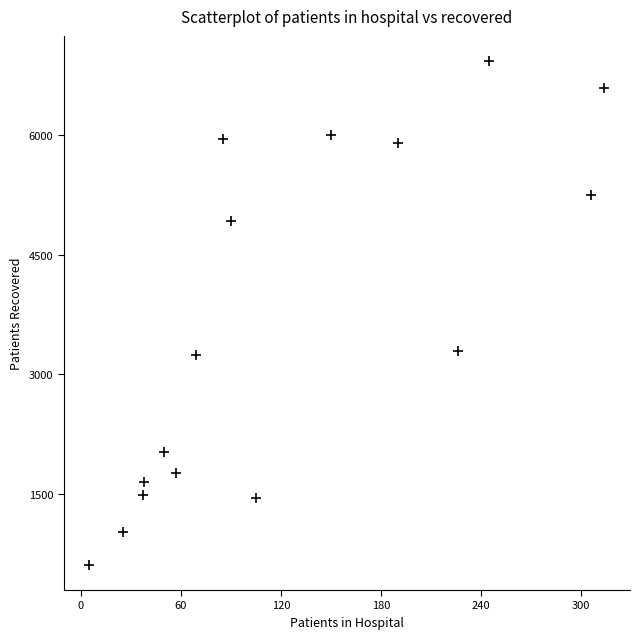

What is the range of X values (max minus min)?

309